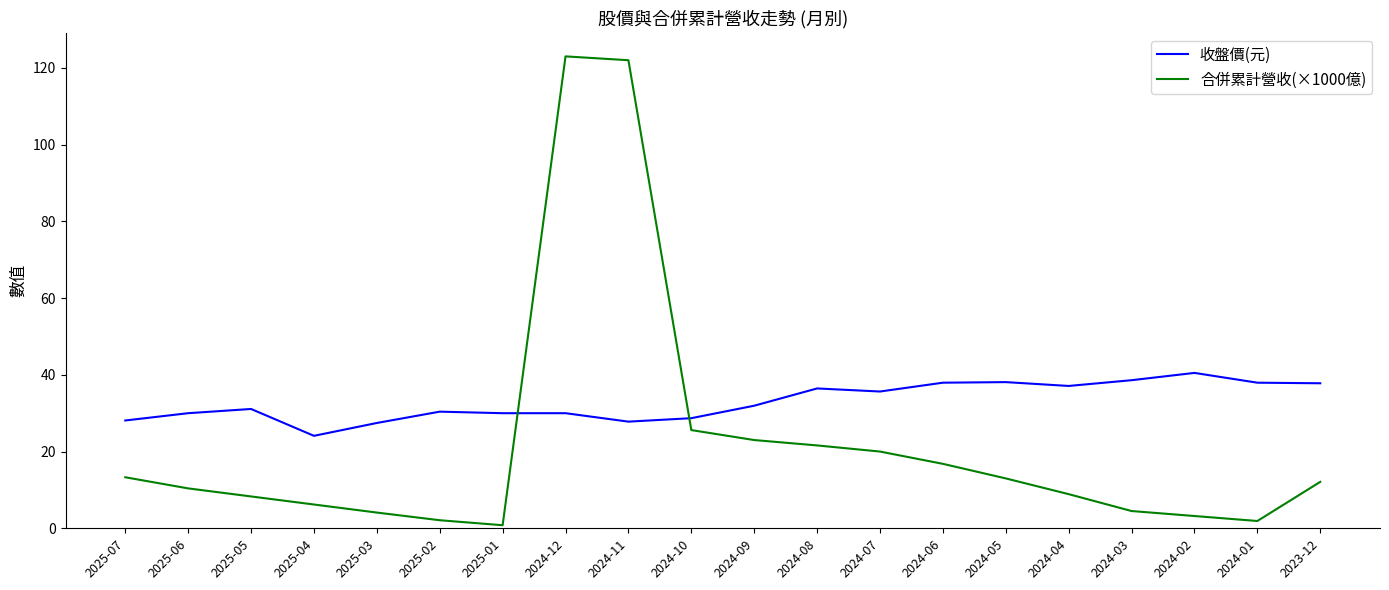

At which label is 合併累計營收(×1000億) closest to 61?

2024-10